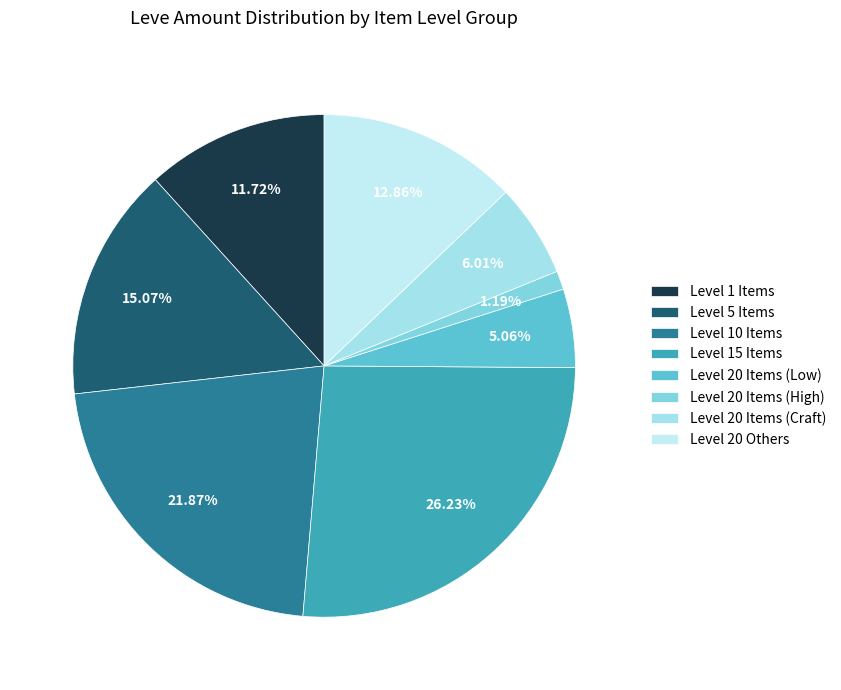

To the nearest percent, what is the average slice percentage?

12%